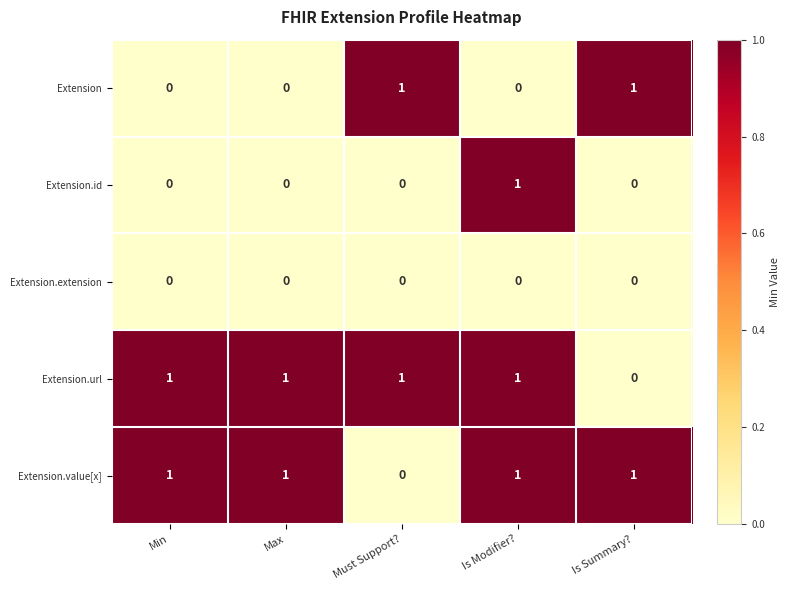

Which series changed the most between Min and Is Modifier??

Extension.id